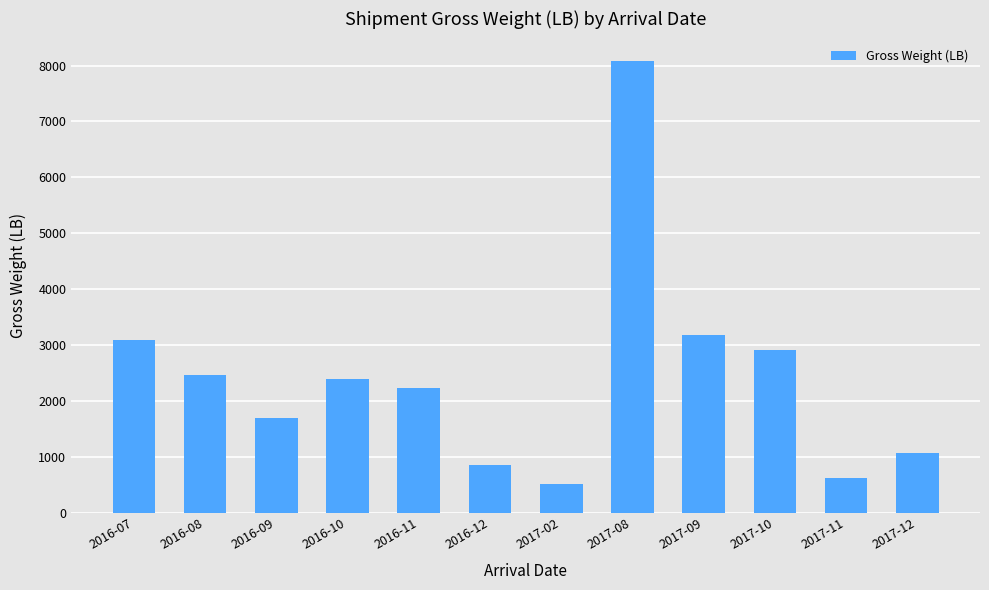

How many series are shown in this chart?

1